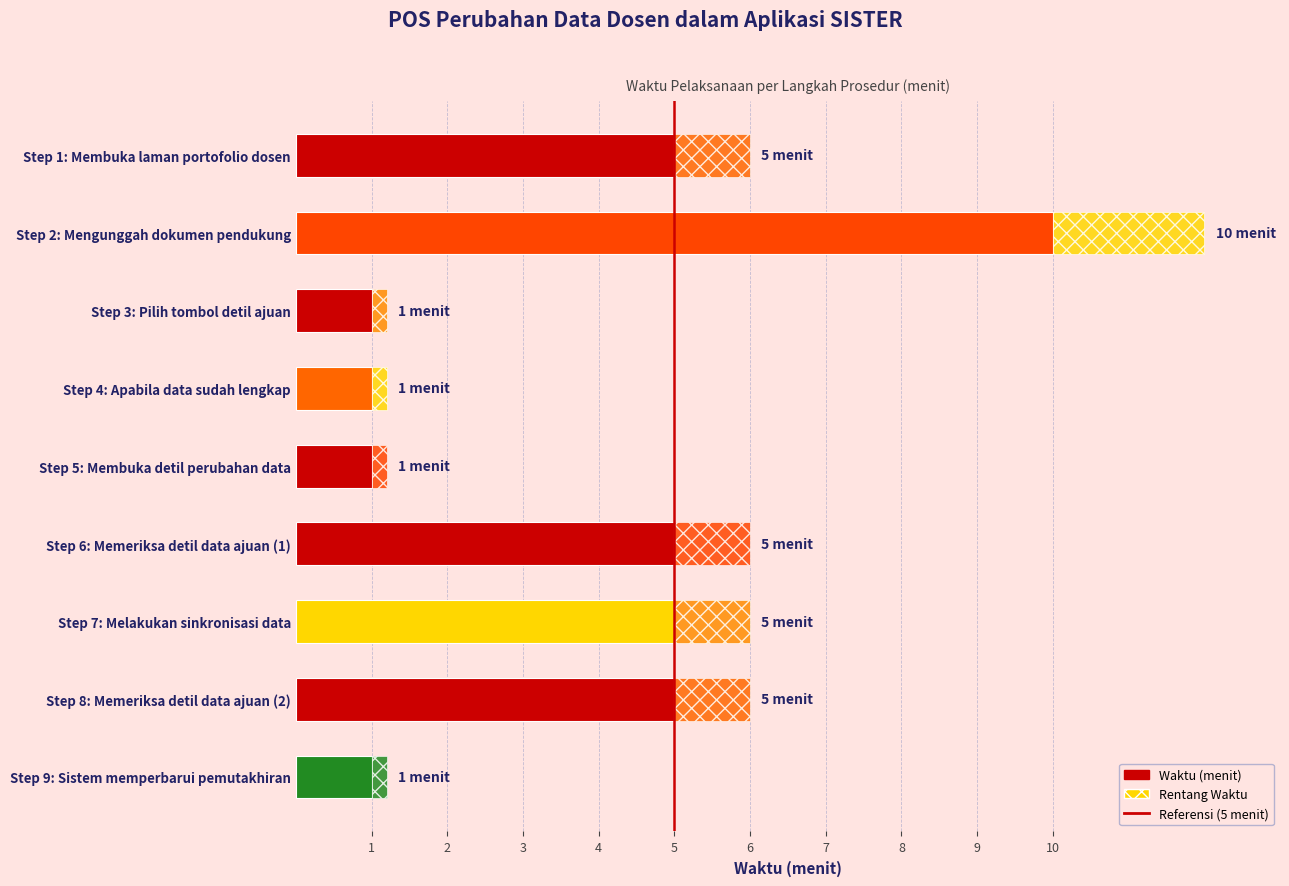

What is the value of the 6th bar from the left?

5